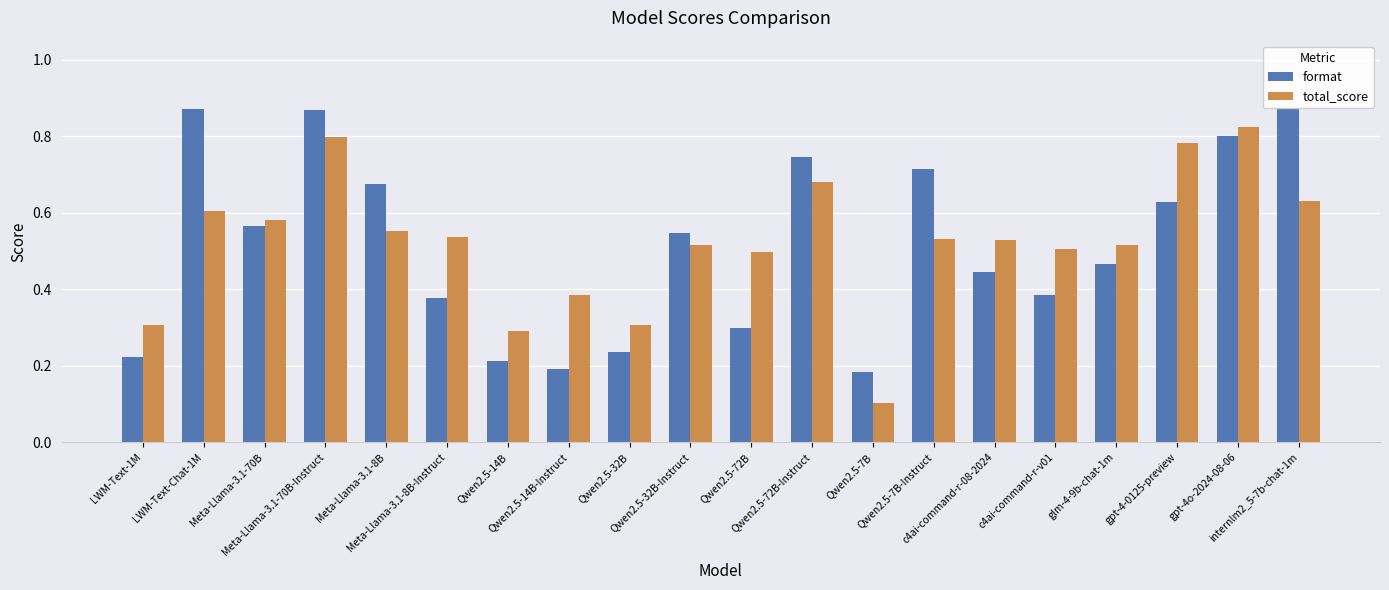

How many distinct data groups are displayed?

2